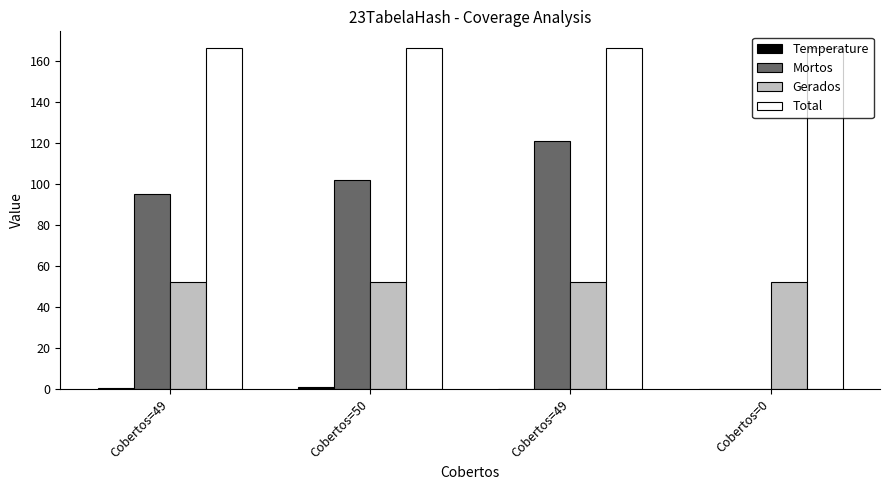

What is the difference between the Mortos values at Cobertos=49 and Cobertos=50?

19.0